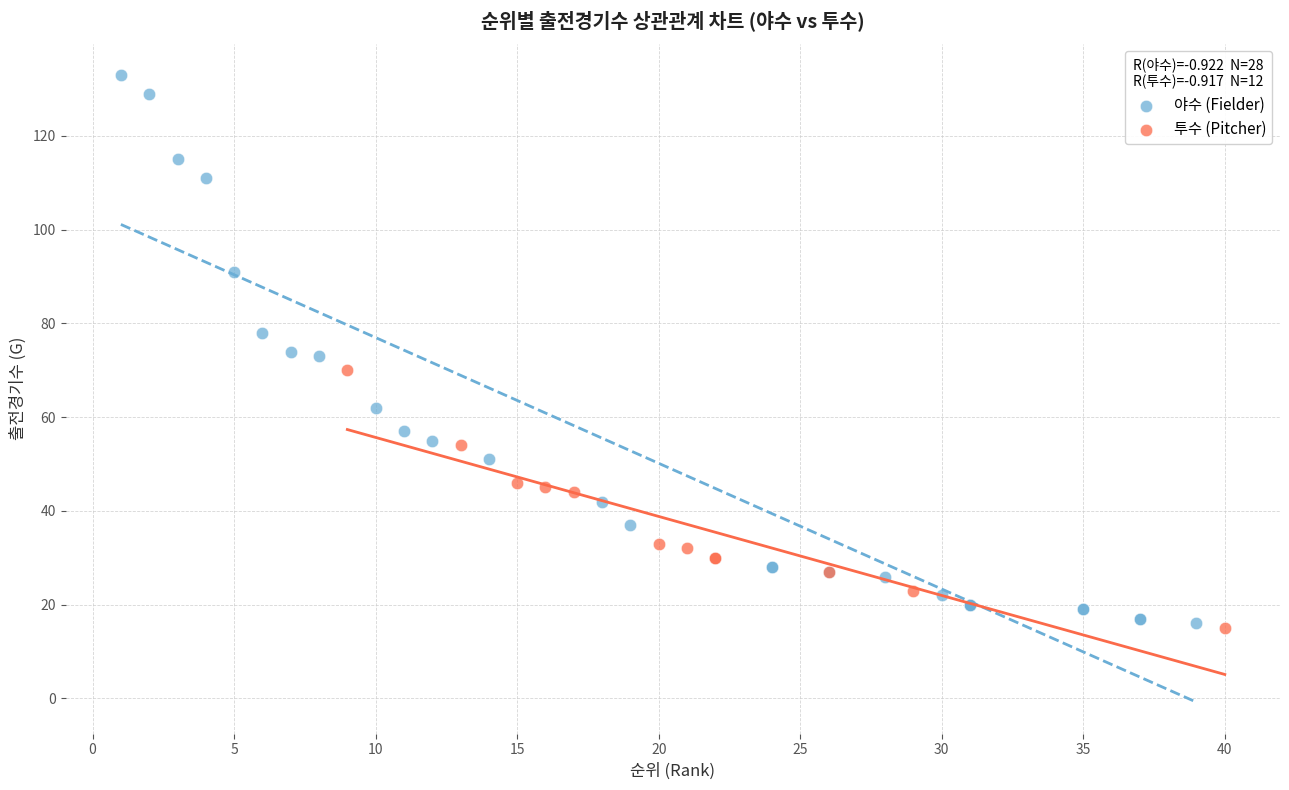

Which series has the widest spread of Y values?

야수 (Fielder)